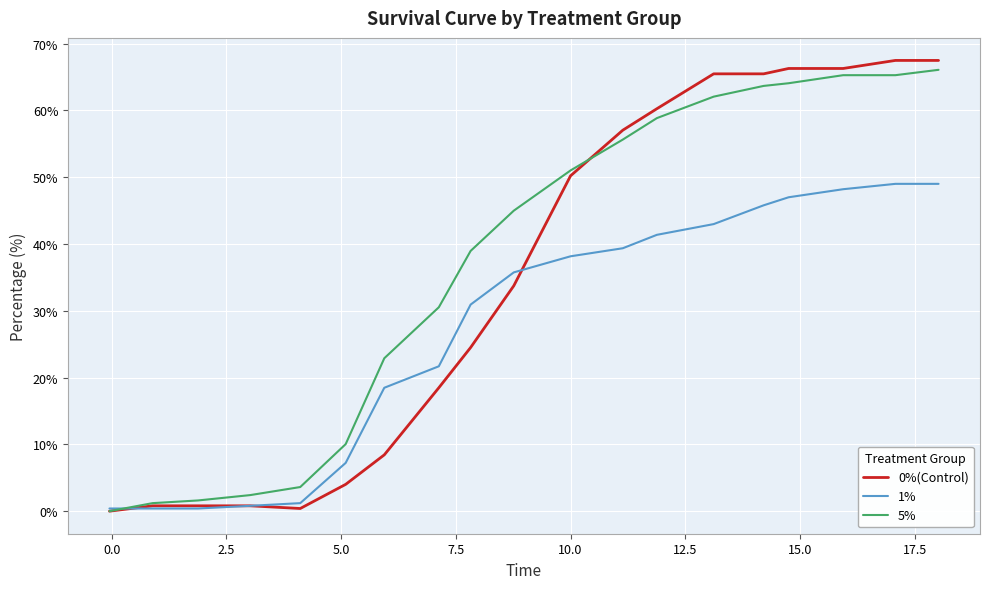

Rank the series by their average value, from highest to lowest.

5%, 0%(Control), 1%